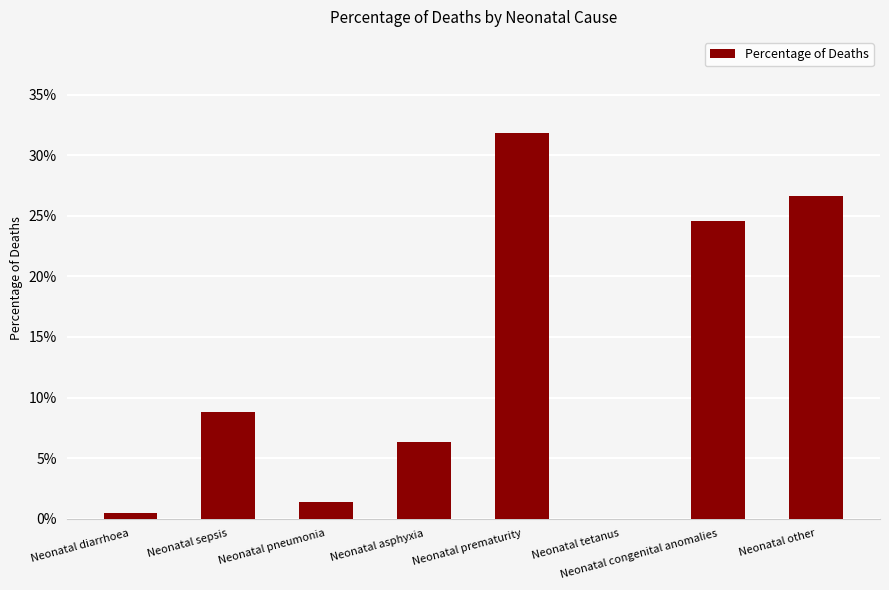

List the labels in order of value, smallest first.

Neonatal tetanus, Neonatal diarrhoea, Neonatal pneumonia, Neonatal asphyxia, Neonatal sepsis, Neonatal congenital anomalies, Neonatal other, Neonatal prematurity